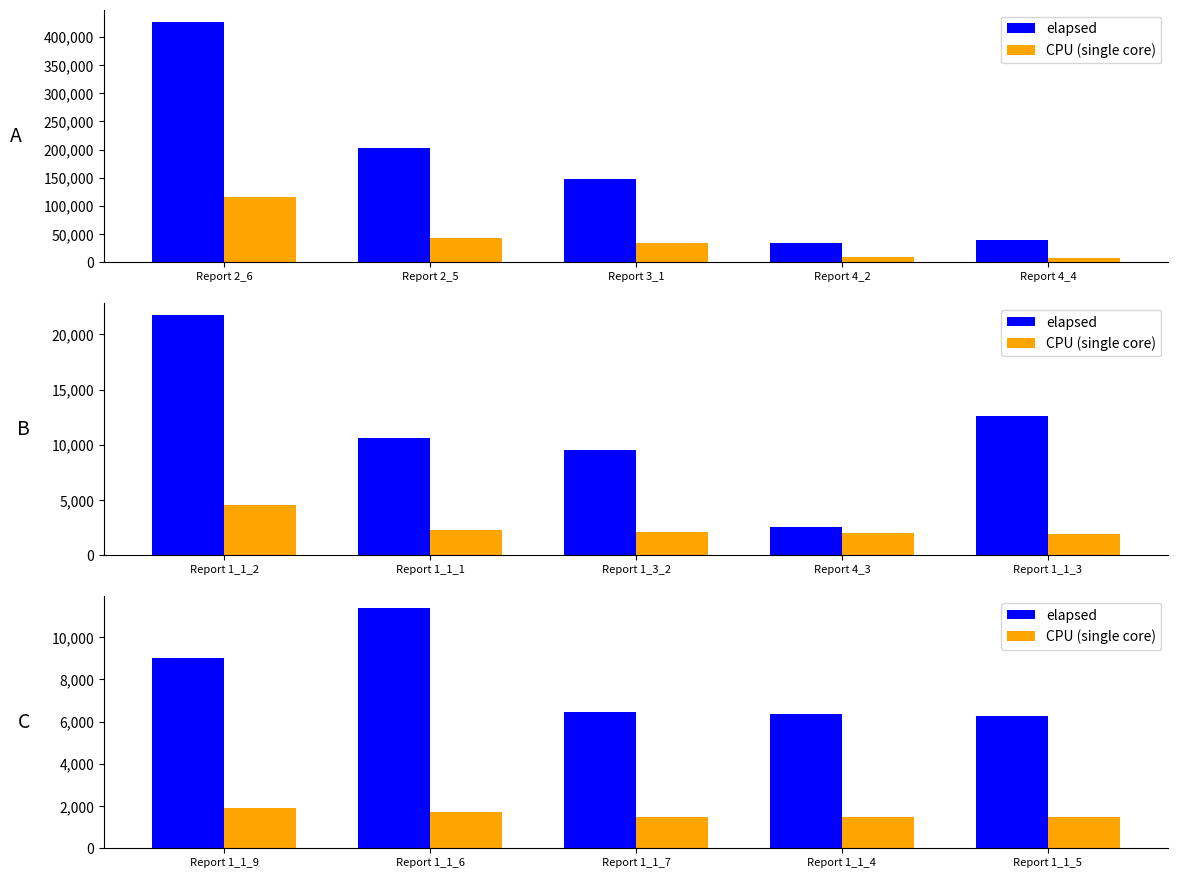

How many groups of bars are there?

5